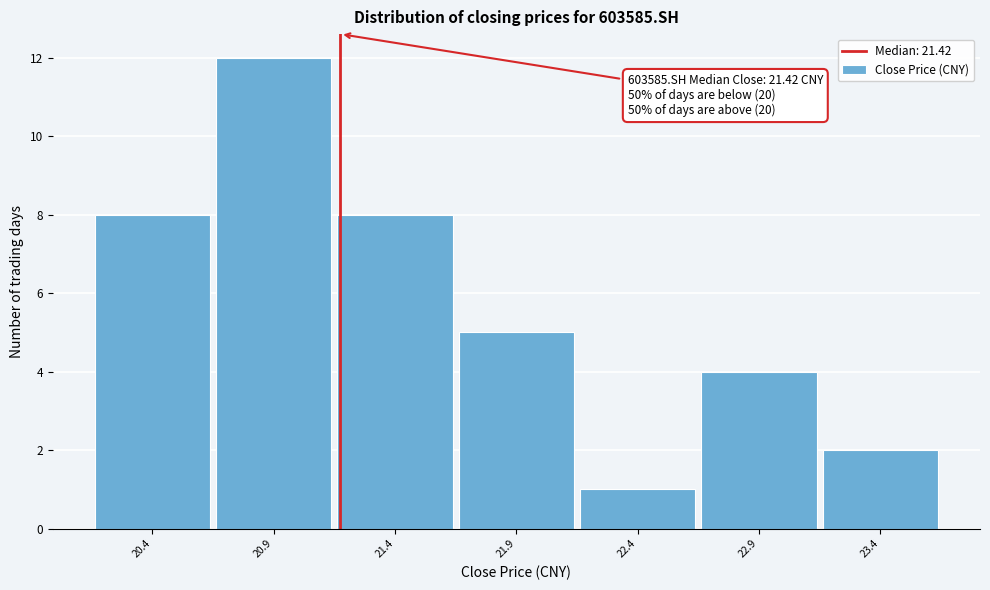

Reading right to left, extract all data points from this chart.

23.4=2	22.9=4	22.4=1	21.9=5	21.4=8	20.9=12	20.4=8